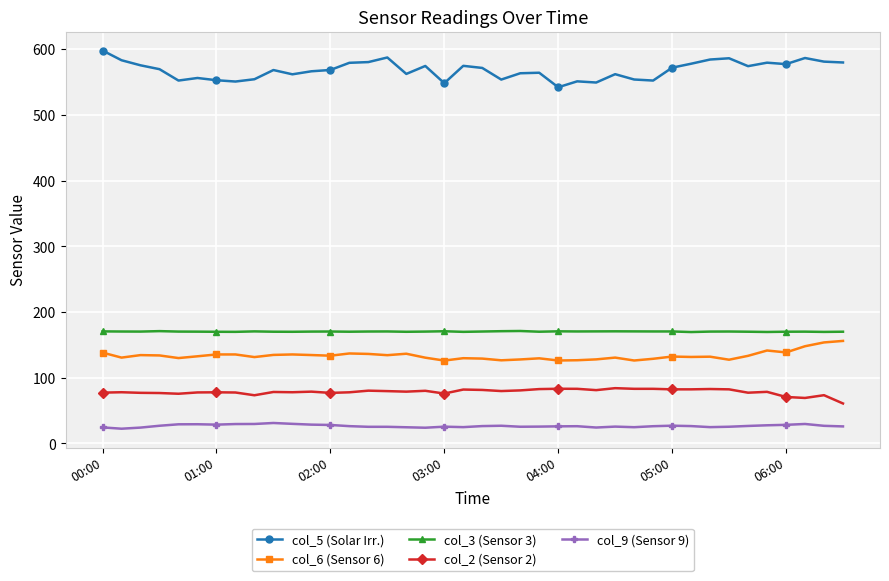

What is the smallest value displayed?

22.4